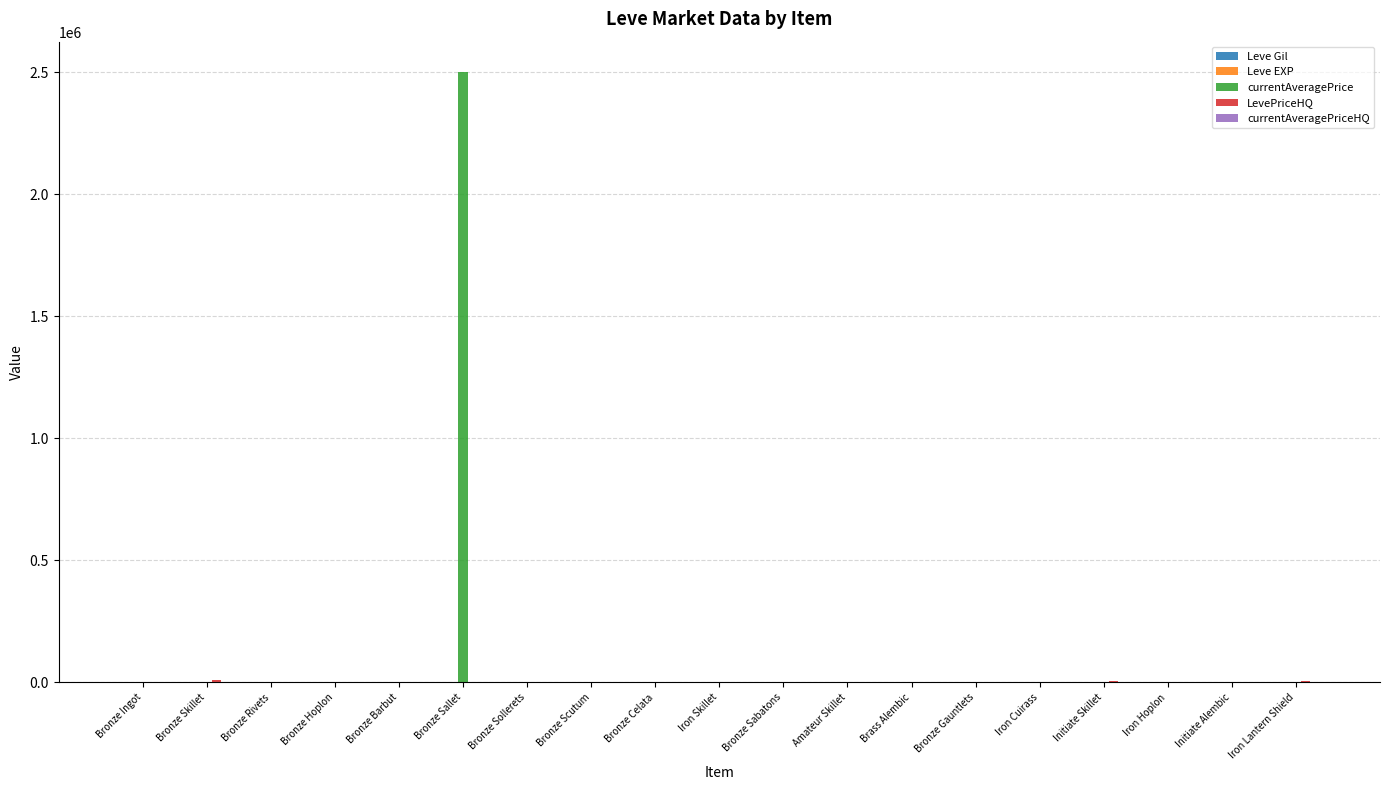

Between Bronze Sallet and Initiate Alembic, which series saw the biggest shift?

currentAveragePrice